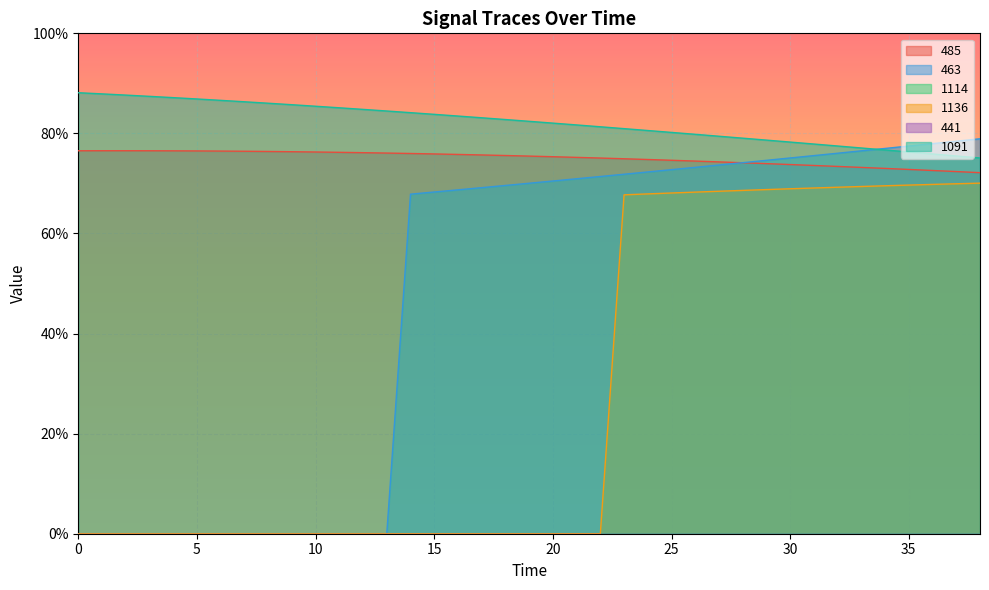

What is the value of the 1091 point at the 7th from the left?

86.6